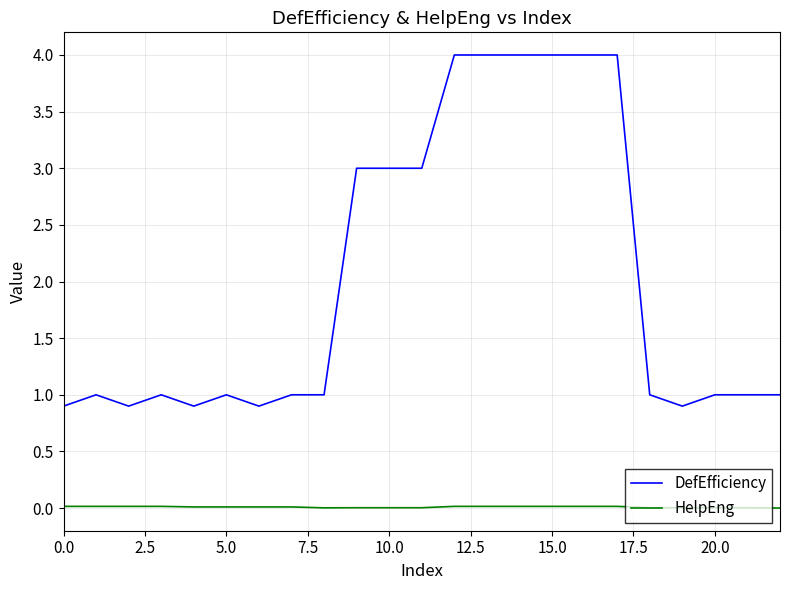

What is the lowest value of the DefEfficiency series?

0.9